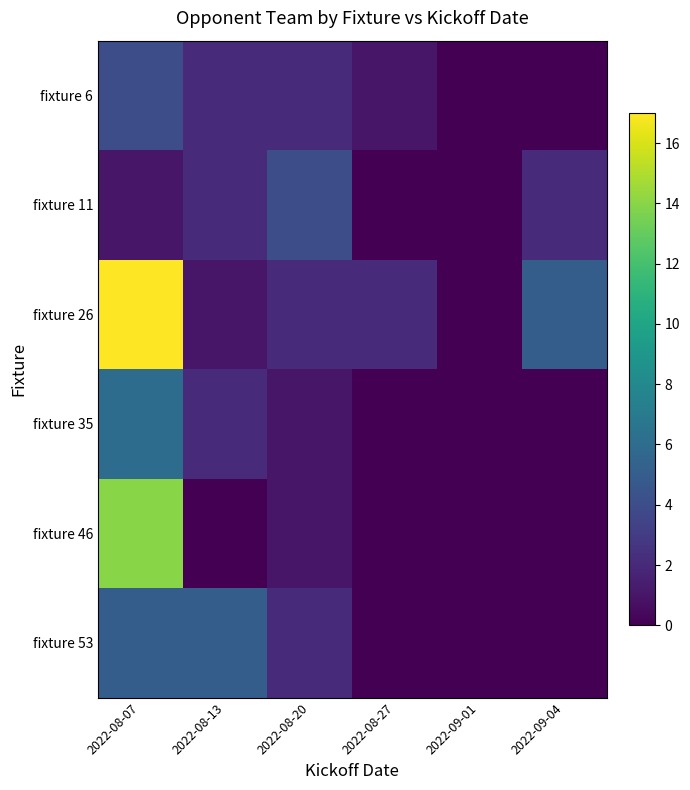

How many distinct data groups are displayed?

6